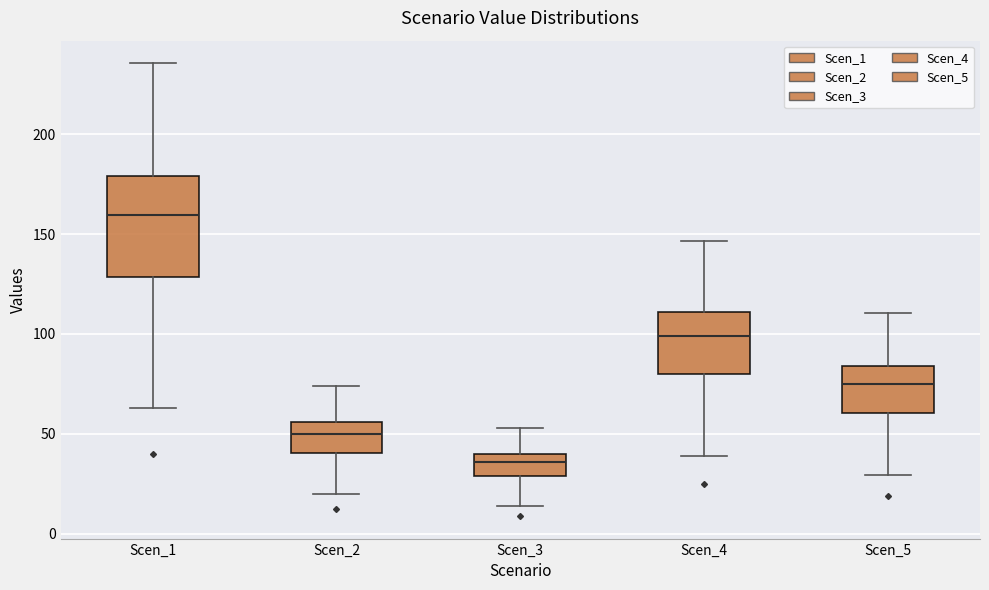

Reading left to right, read every box against the y-axis: the position of its median line, the range the box covers, and the ends of its whiskers. The values are not printed on the chart, so give them approximately, as read against the axis.

Scen_1: median 160, box 130 to 180, whiskers 65 to 235
Scen_2: median 50, box 40 to 55, whiskers 20 to 75
Scen_3: median 35, box 30 to 40, whiskers 15 to 55
Scen_4: median 100, box 80 to 110, whiskers 40 to 145
Scen_5: median 75, box 60 to 85, whiskers 30 to 110